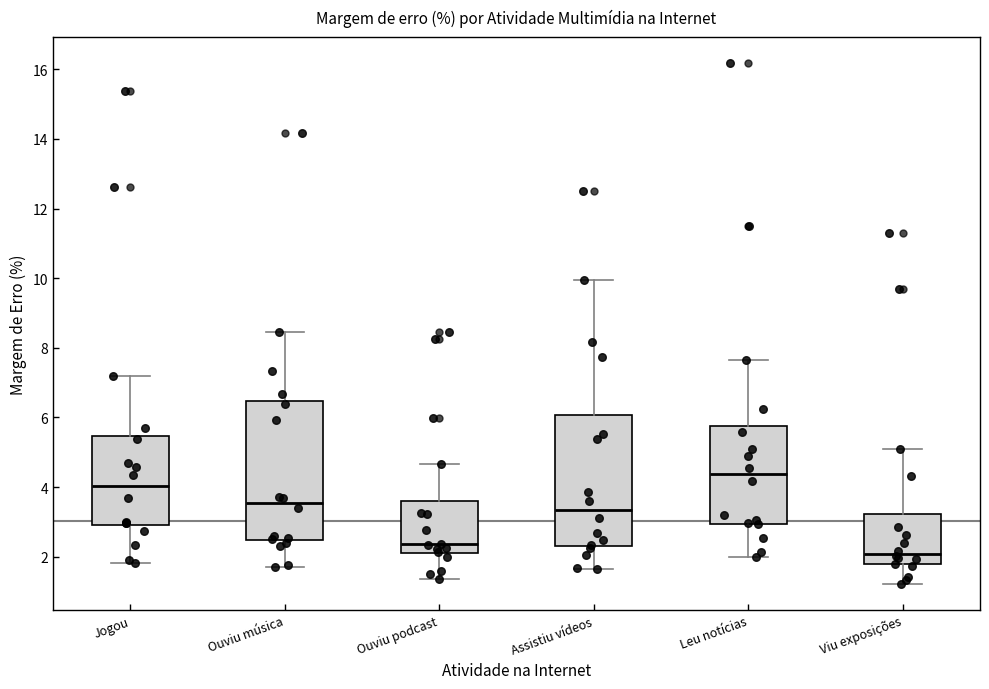

Reading left to right, read every box against the y-axis: the position of its median line, the range the box covers, and the ends of its whiskers. The values are not printed on the chart, so give them approximately, as read against the axis.

Jogou: median 4.0, box 3.0 to 5.4, whiskers 1.8 to 7.2
Ouviu música: median 3.6, box 2.4 to 6.4, whiskers 1.8 to 8.4
Ouviu podcast: median 2.4, box 2.0 to 3.6, whiskers 1.4 to 4.6
Assistiu vídeos: median 3.4, box 2.4 to 6.0, whiskers 1.6 to 10.0
Leu notícias: median 4.4, box 3.0 to 5.8, whiskers 2.0 to 7.6
Viu exposições: median 2.0, box 1.8 to 3.2, whiskers 1.2 to 5.0